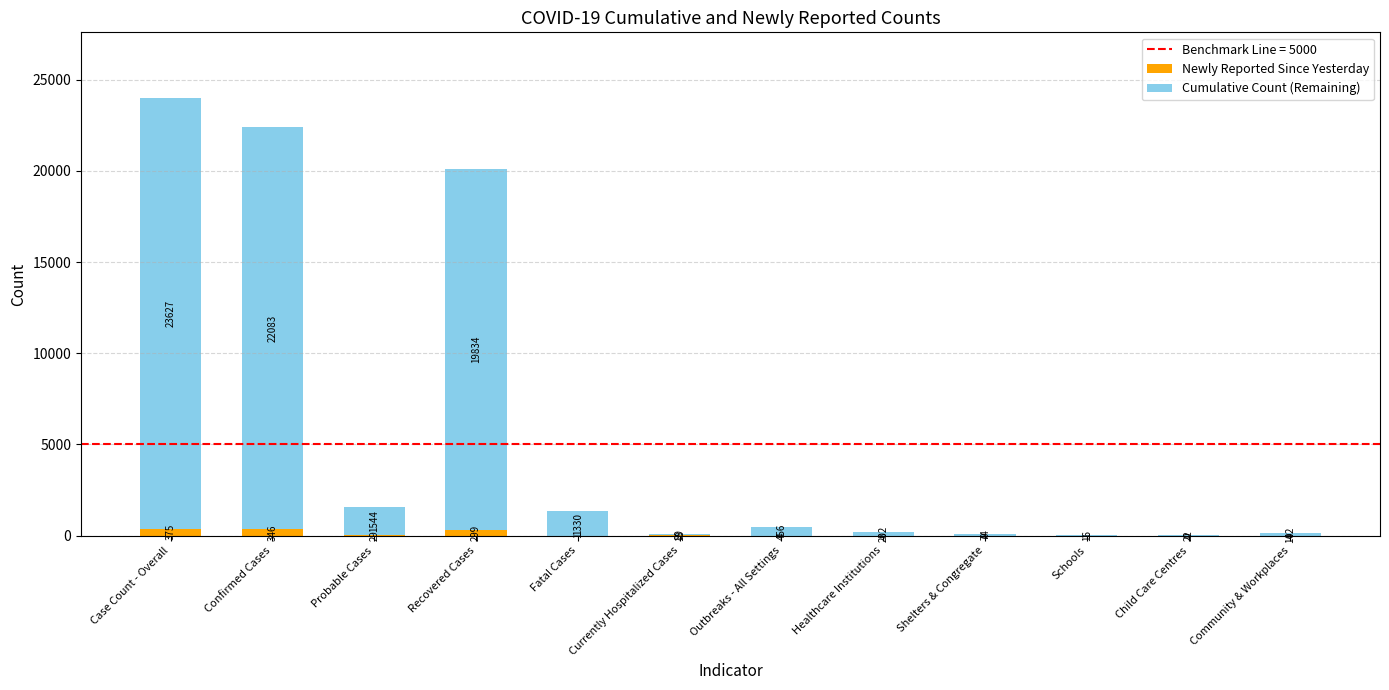

The Newly Reported Since Yesterday series shows 18 at Currently Hospitalized Cases. True or false?

True